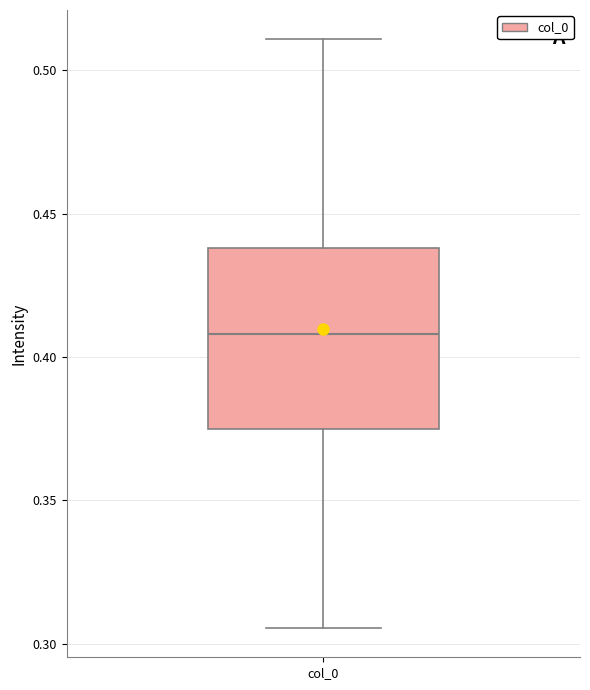

Transcribe this box plot: give where the median line is, the range the box spans, and where the two whiskers end, as read against the y-axis. The values are not printed on the chart, so give them approximately, as read against the axis.

median 0.410, box 0.375 to 0.440, whiskers 0.305 to 0.510